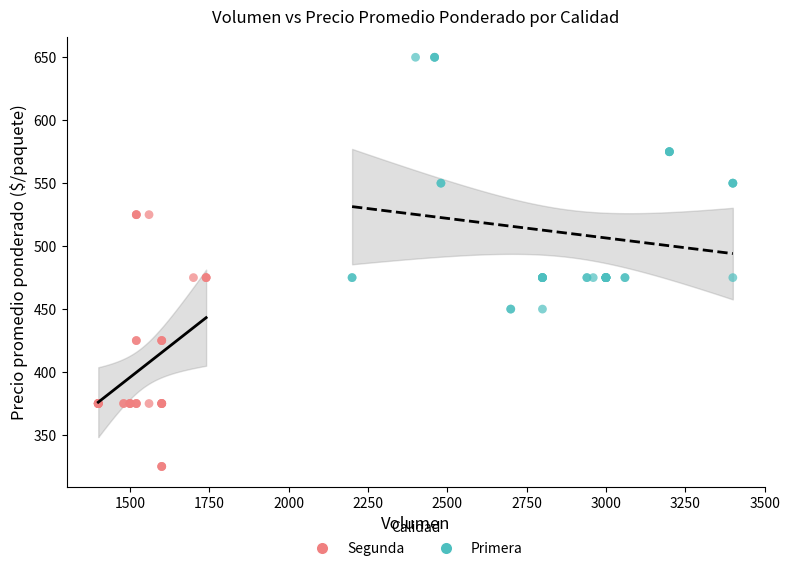

What are all the series names shown in the legend?

Segunda, Primera